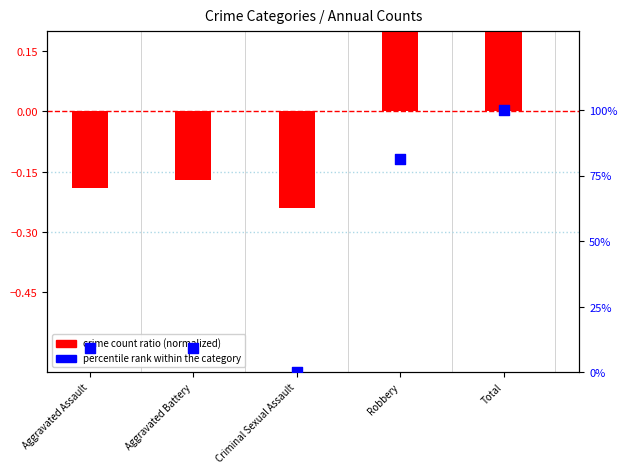

Approximately how many times larger is the value at Aggravated Assault compared to Robbery?

0.1